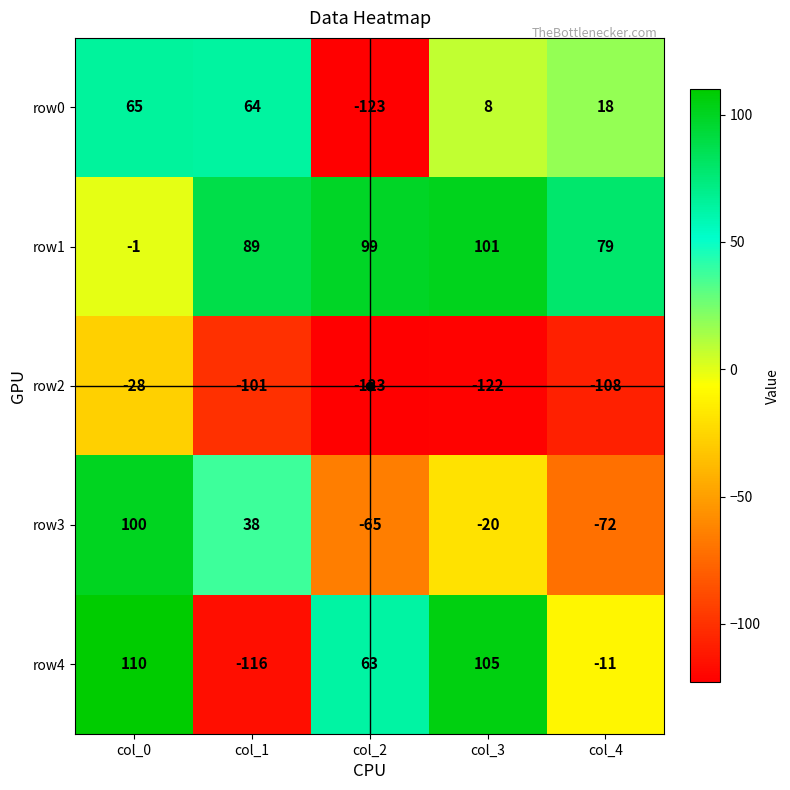

What is the total value across all series at col_2?

-149